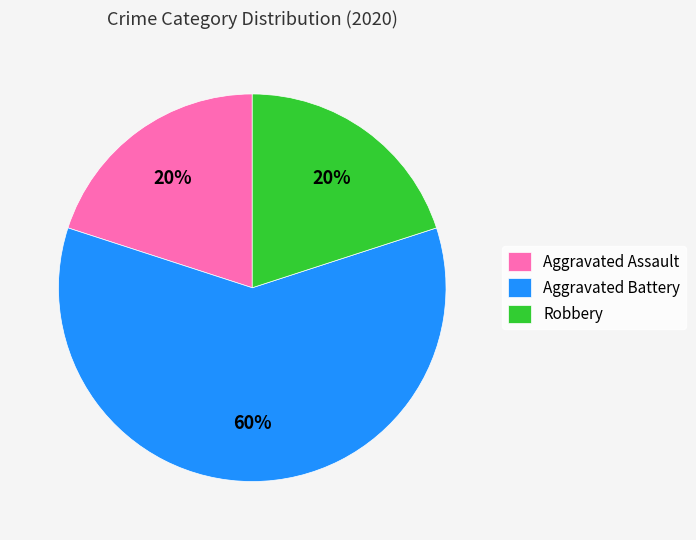

To the nearest percent, what portion does Aggravated Assault represent?

20%